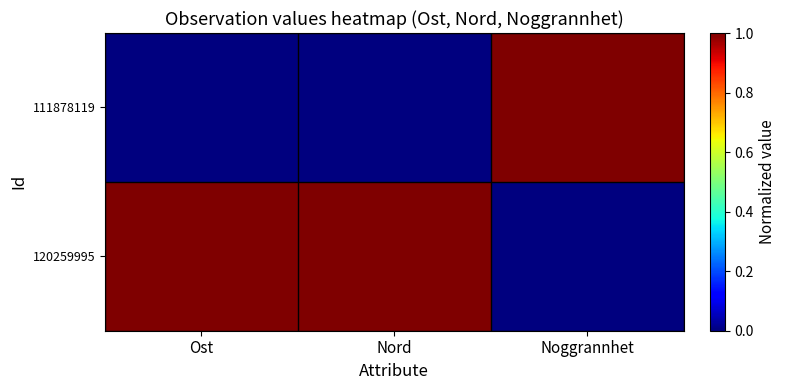

Reading left to right, what are all the values shown in this chart?

111878119: Ost=0	Nord=0	Noggrannhet=1
120259995: Ost=1	Nord=1	Noggrannhet=0